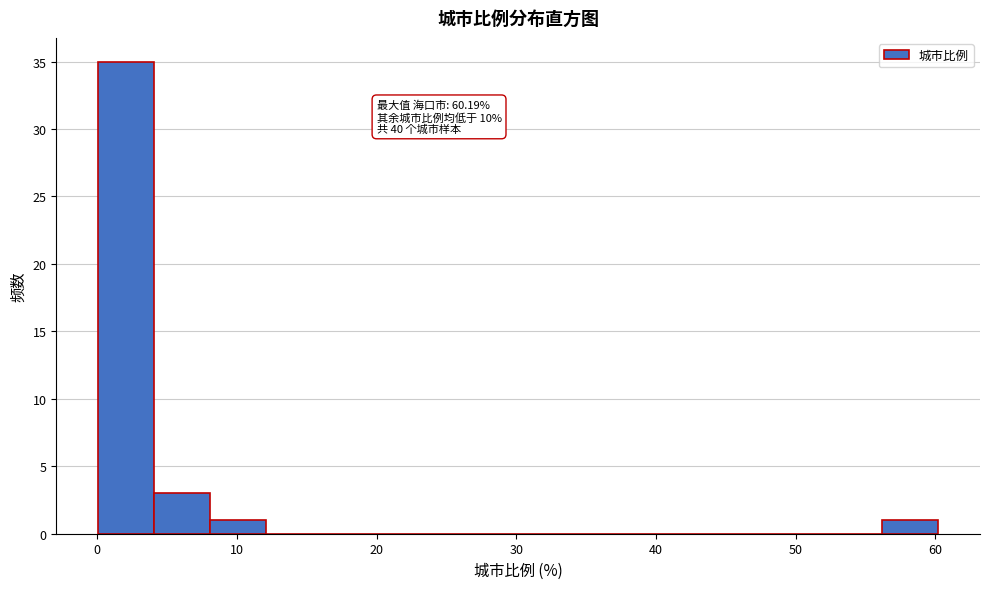

Over which range of the x-axis is the bar tallest?

0 to 4